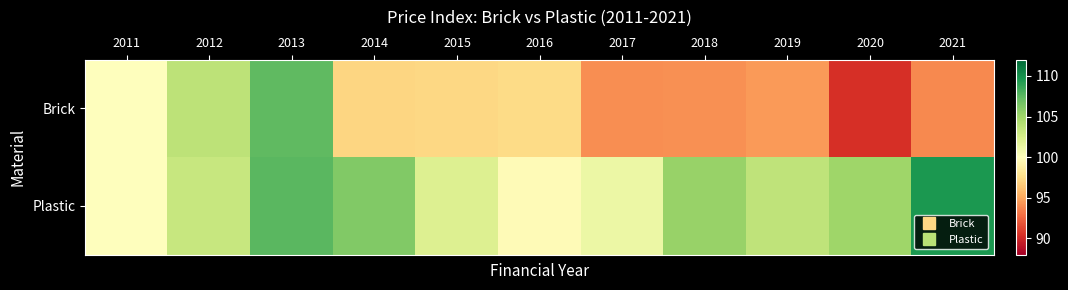

List the series in order of their overall mean, lowest first.

Brick, Plastic